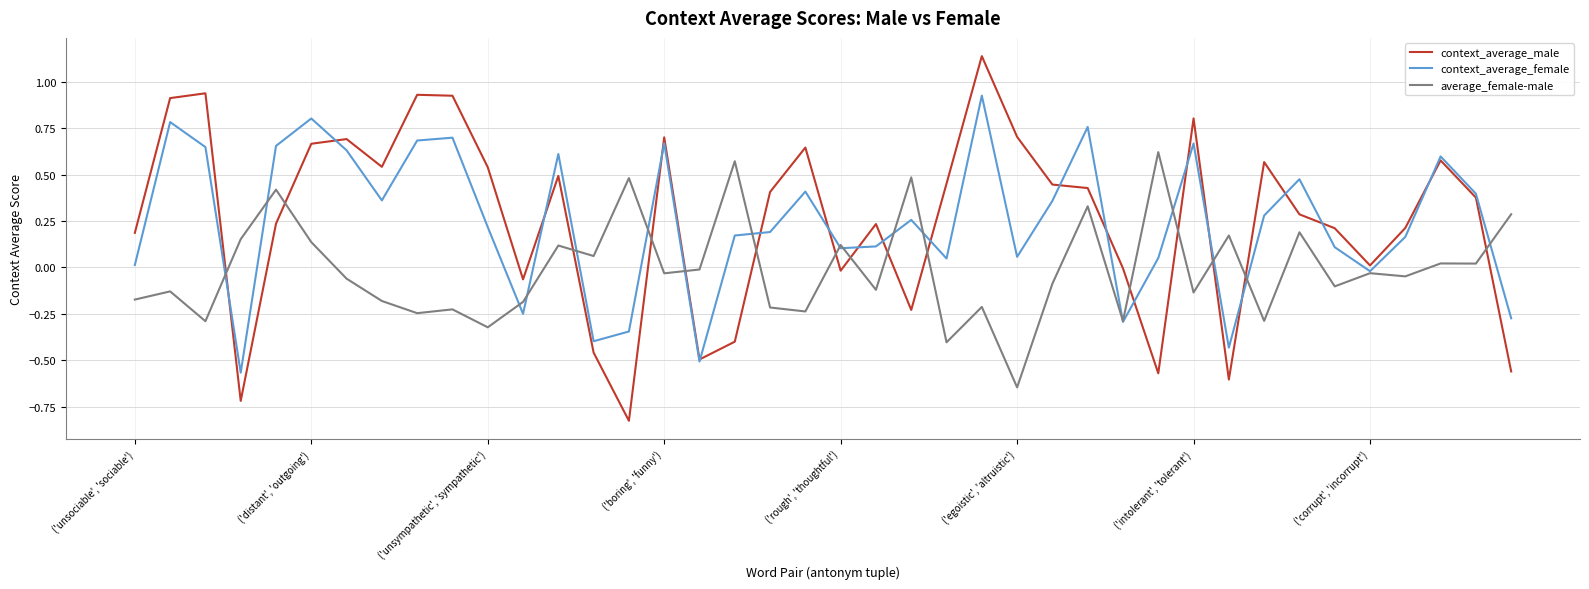

How many positive values does the average_female-male series have?

16